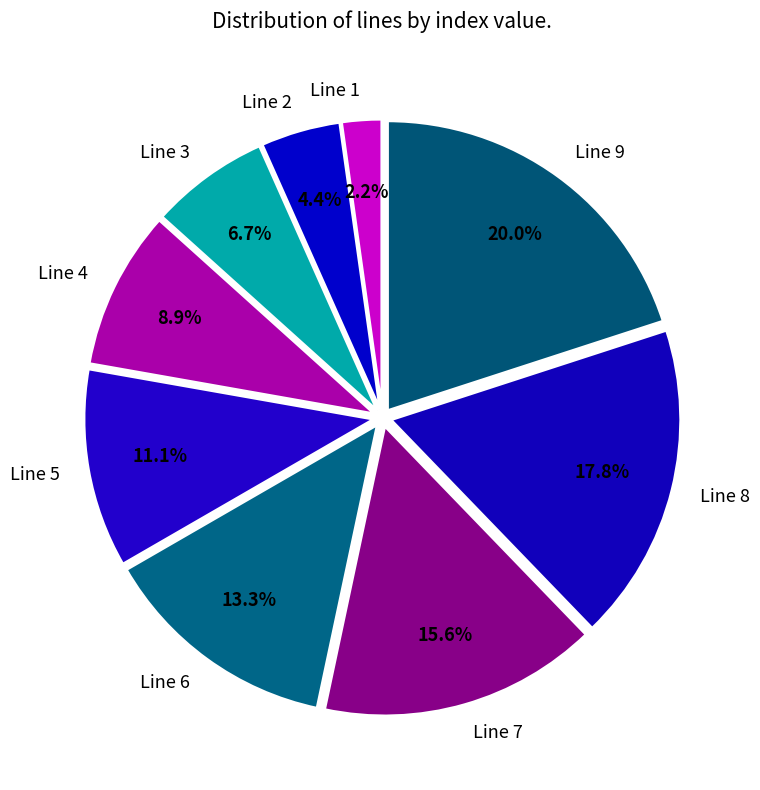

Approximately how many times larger is the value at Line 1 compared to Line 8?

0.1